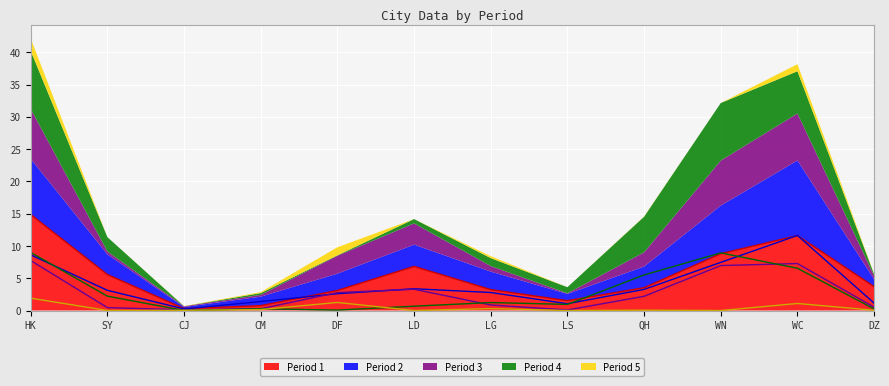

At which category does the chart reach its minimum across all series?

SY